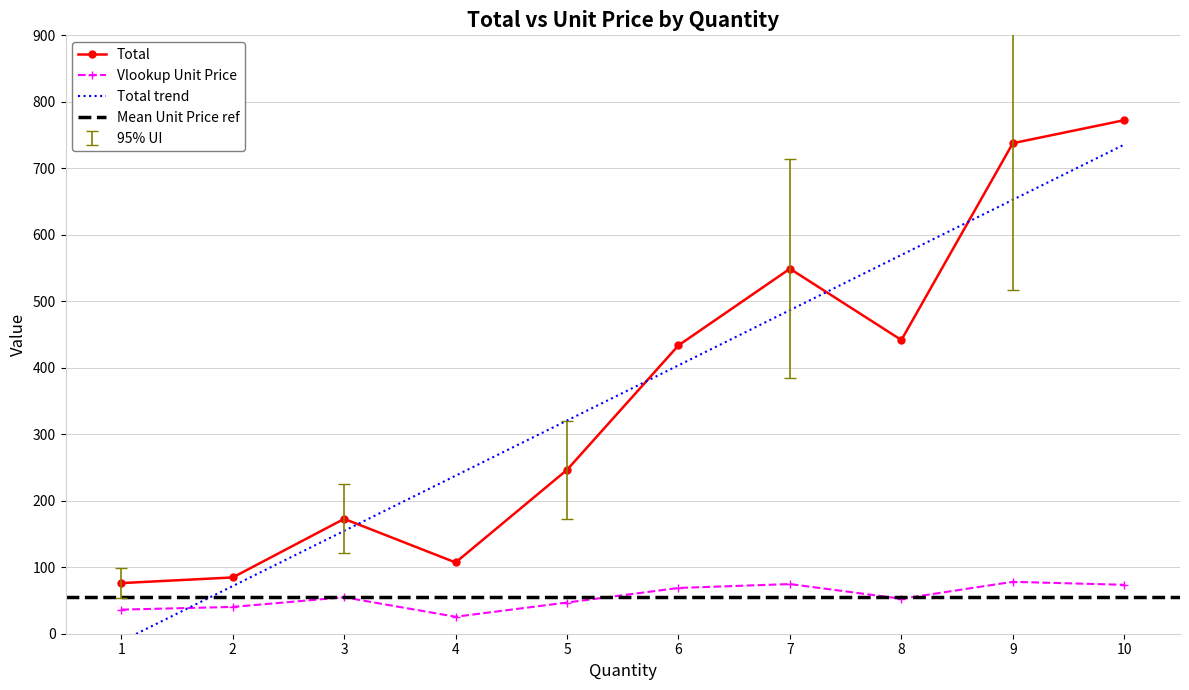

Does the chart have visible grid lines?

Yes